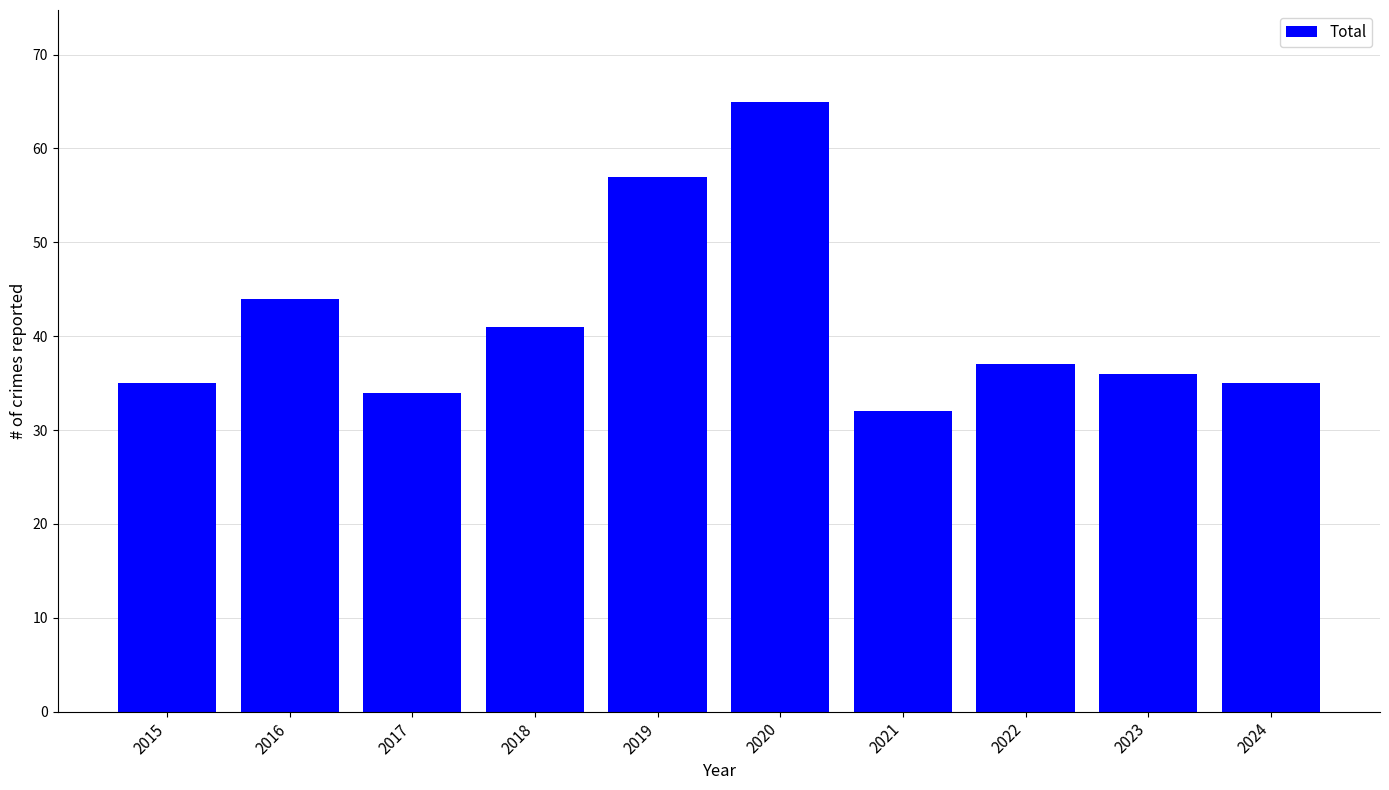

At which label is the value closest to 48?

2016